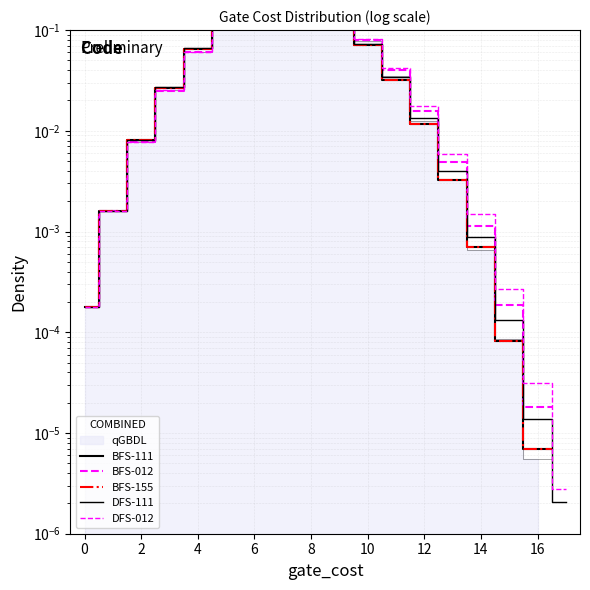

Which category has the lowest value across all series?

17